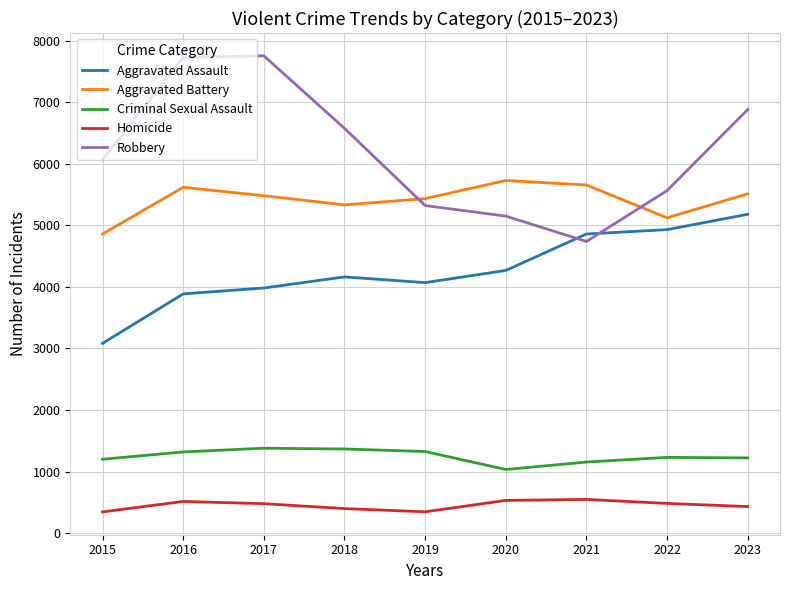

The value of Aggravated Battery at 2021 is 5655. True or false?

True